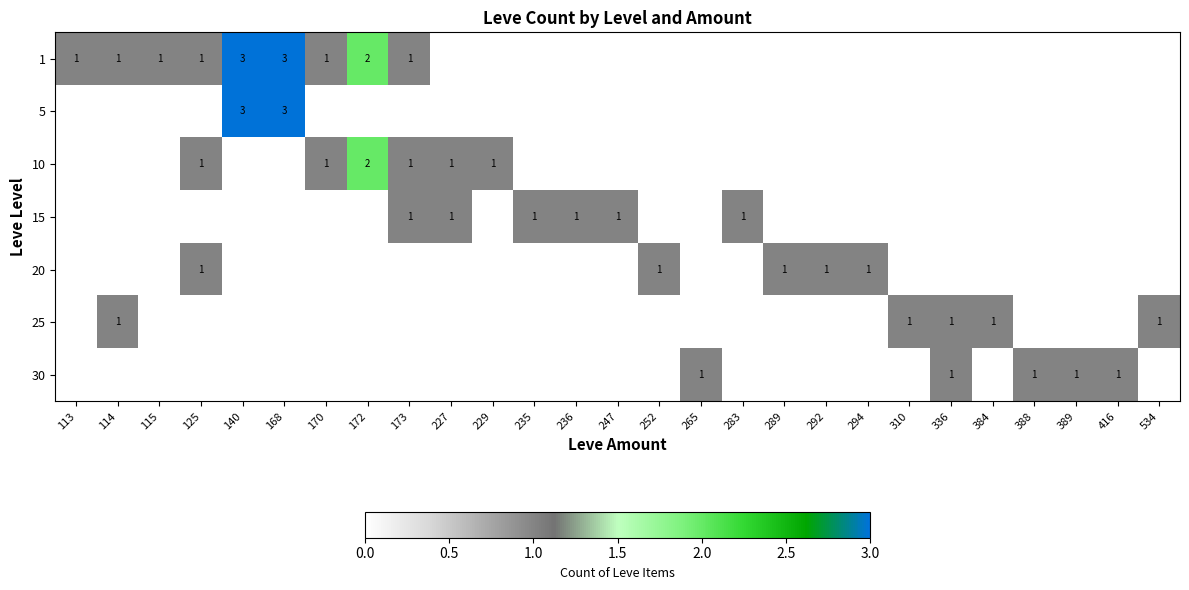

Which has a higher value, 336 or 289?

336